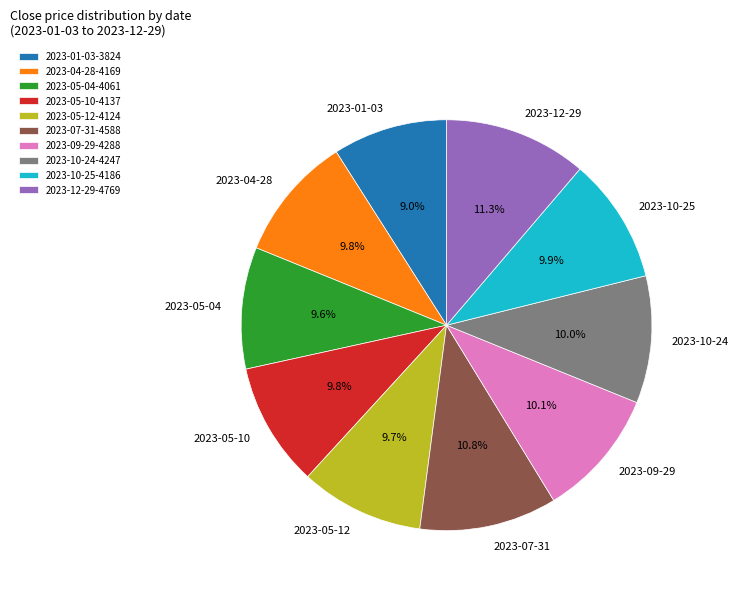

Which category has the smallest portion of the pie?

2023-01-03